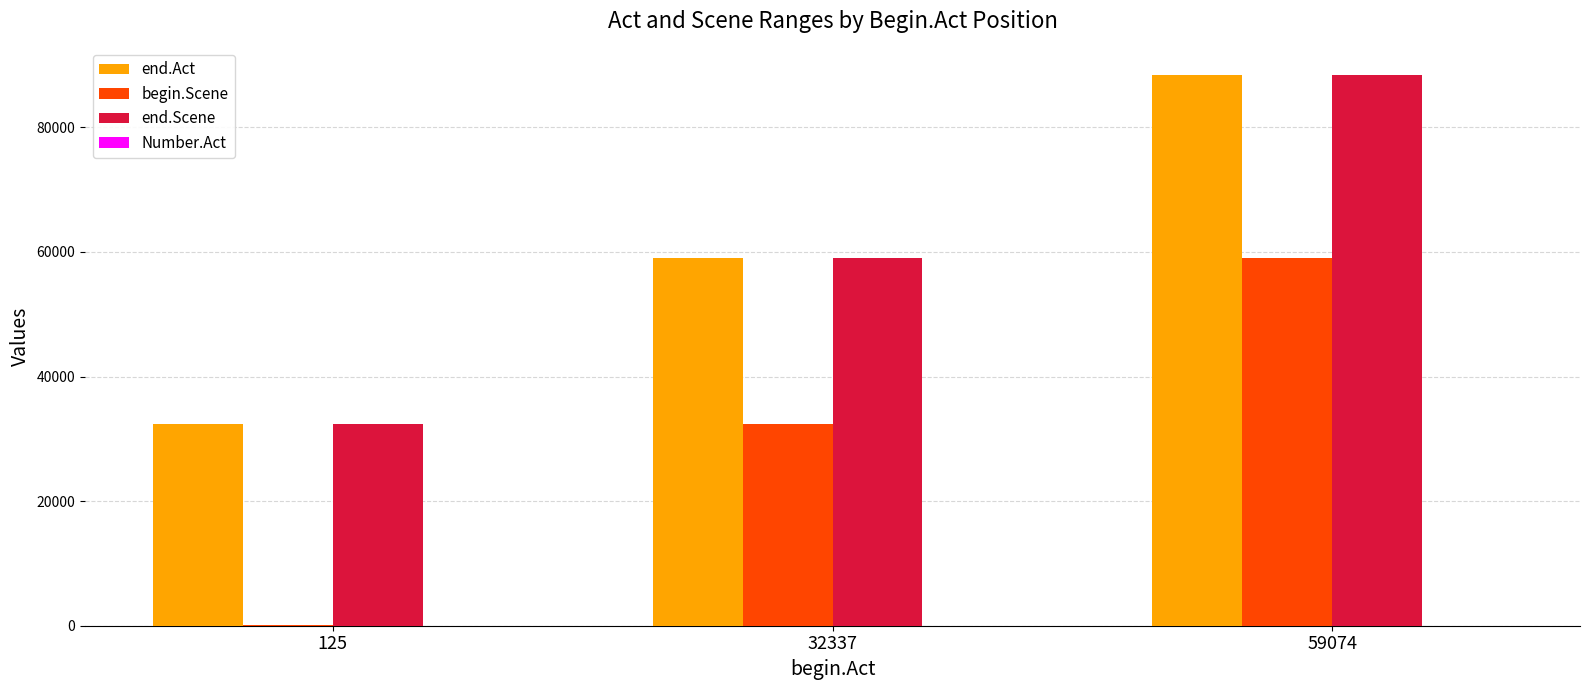

Reading left to right, extract all data points from this chart.

end.Act: 125=32332	32337=59069	59074=88394
begin.Scene: 125=125	32337=32337	59074=59074
end.Scene: 125=32332	32337=59069	59074=88394